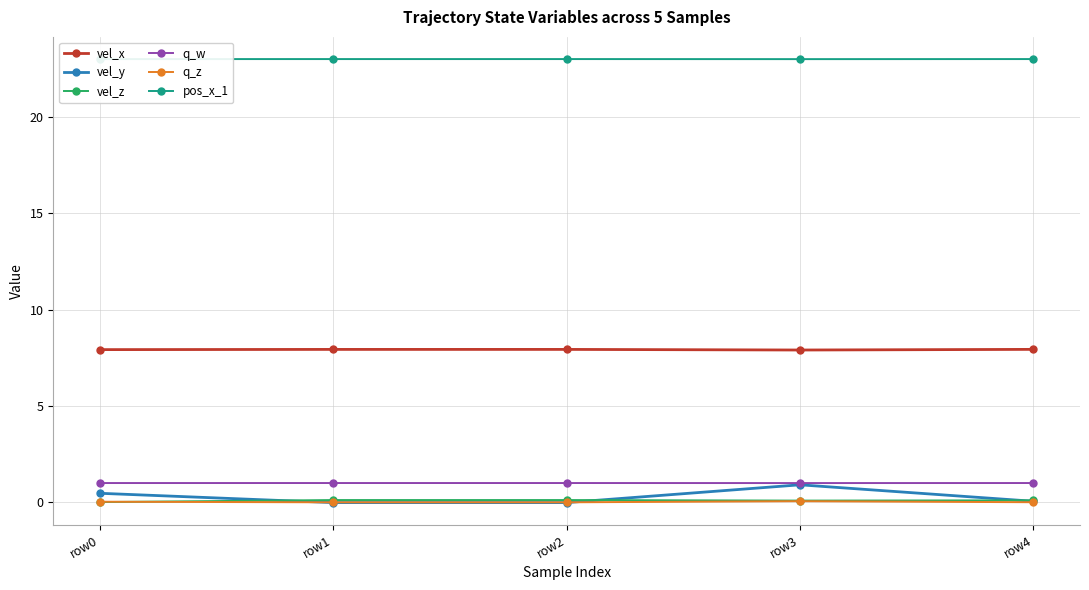

What is the total value across all series at row3?

33.0